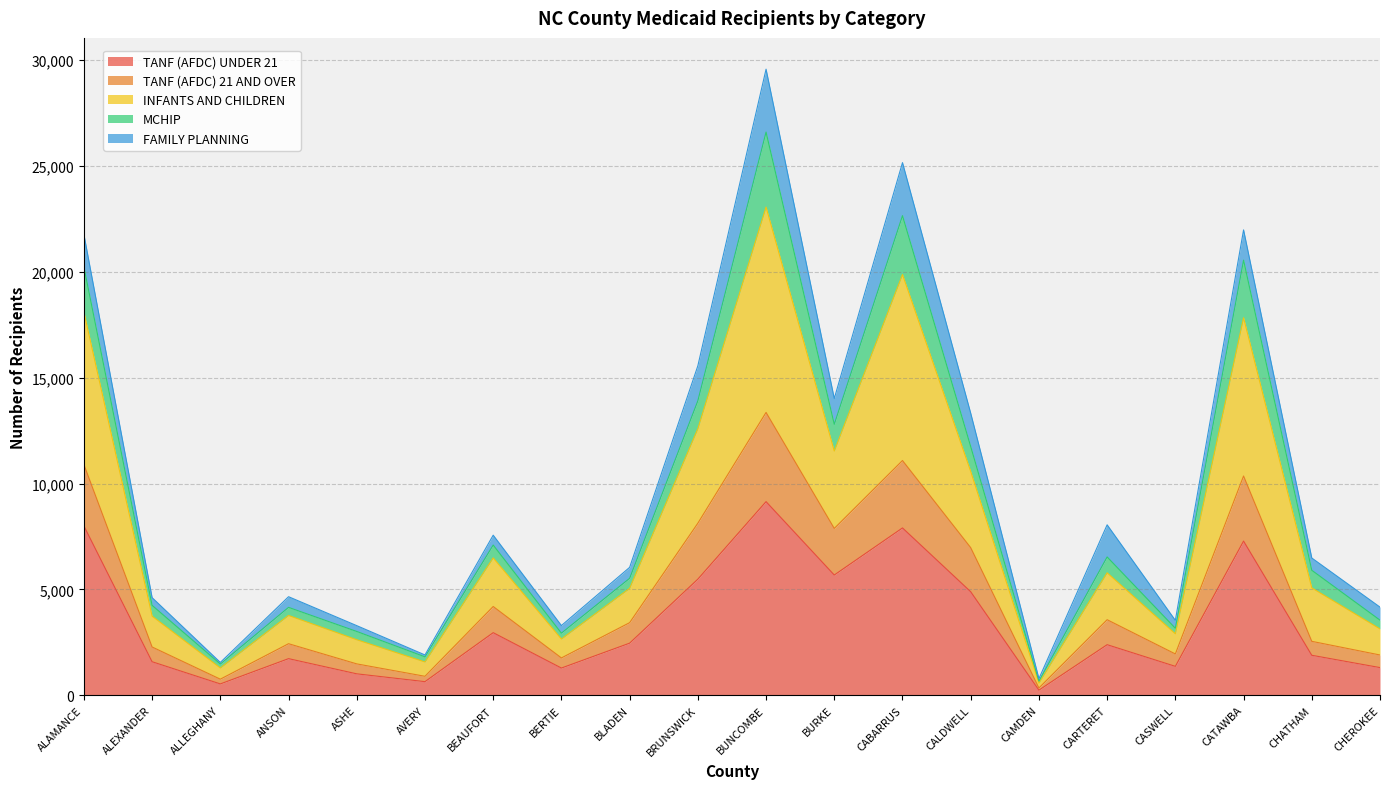

Is it true that INFANTS AND CHILDREN equals 861 at ALEXANDER?

False